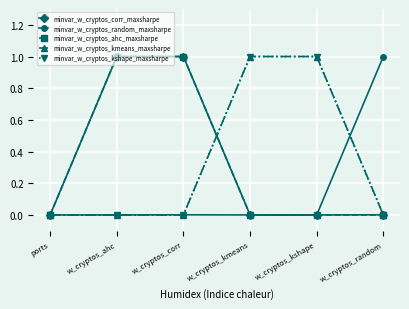

At how many categories does at least one series exceed 0?

5